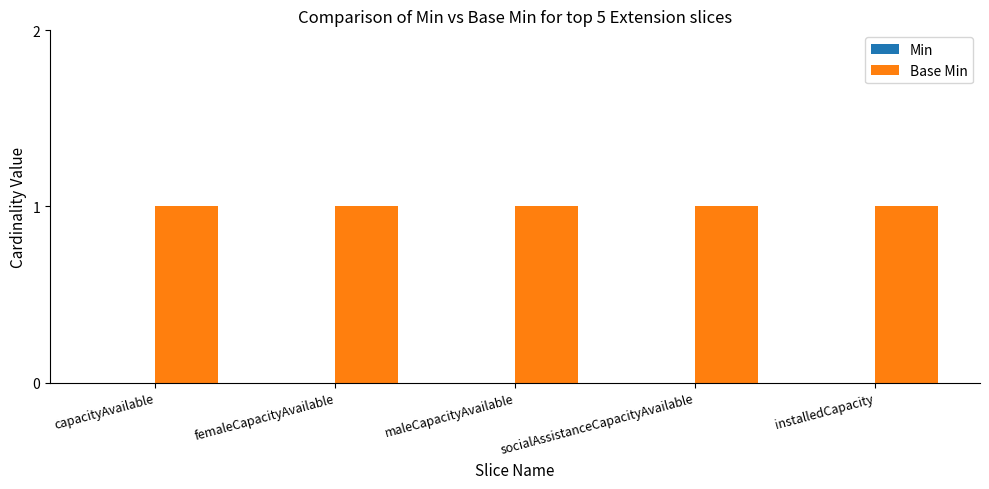

What is the value of the Base Min bar at the 5th from the left?

1